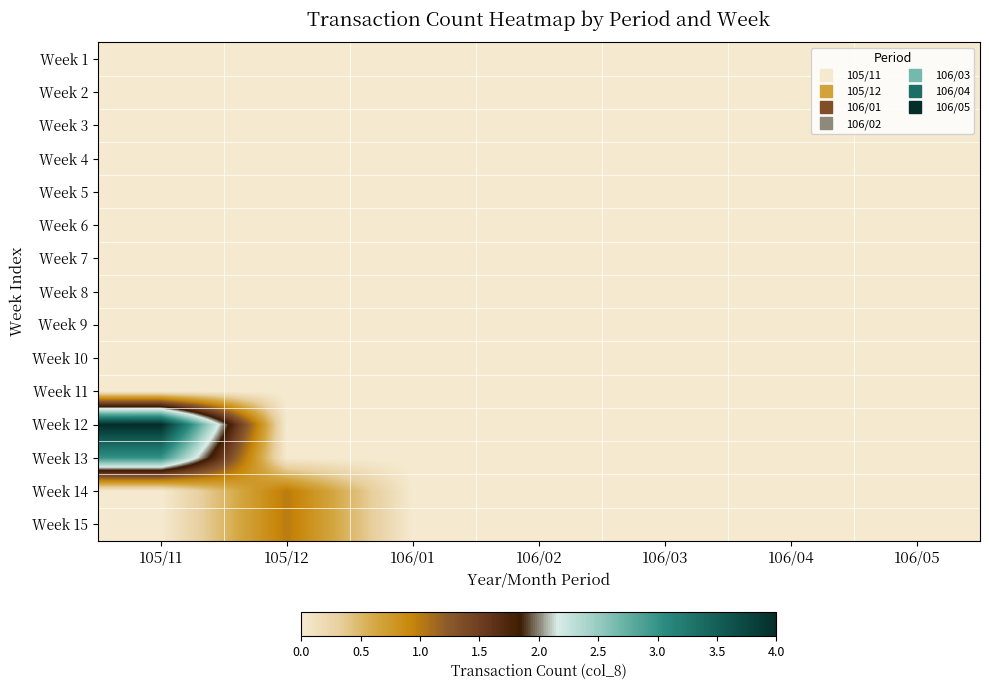

At how many categories does at least one series exceed 1?

1